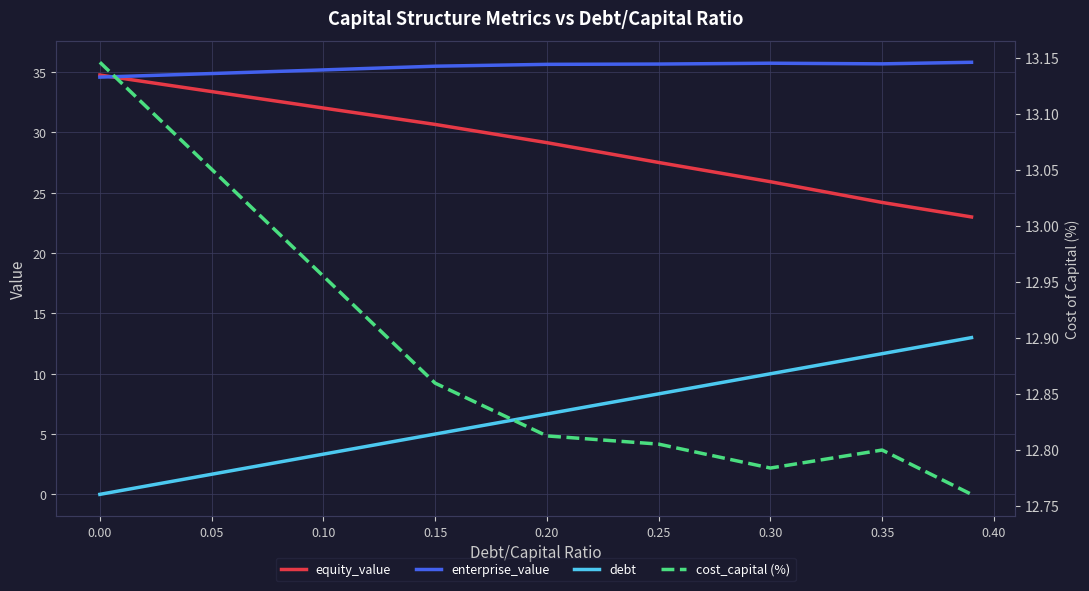

What is the average value of the debt series?

6.6